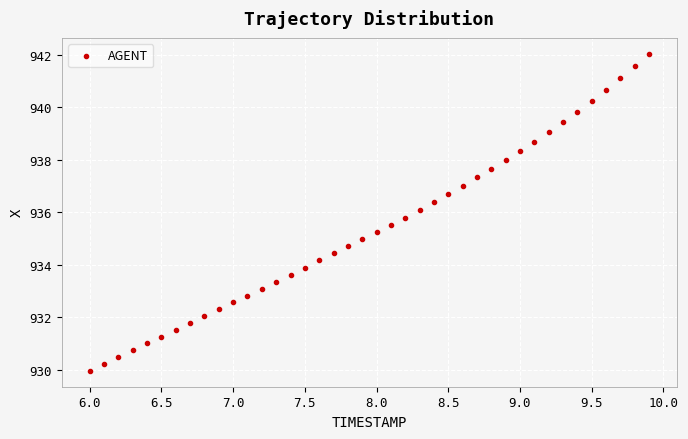

What is the range of X values (max minus min)?

3.9